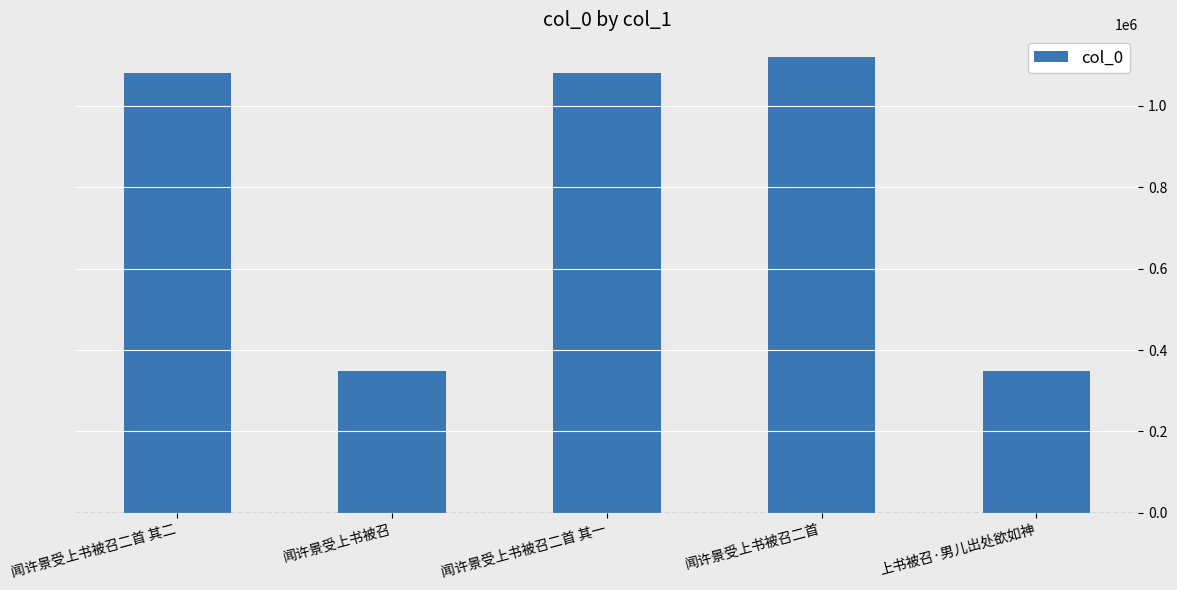

What is the difference between the values at 闻许景受上书被召二首 and 闻许景受上书被召?

770648